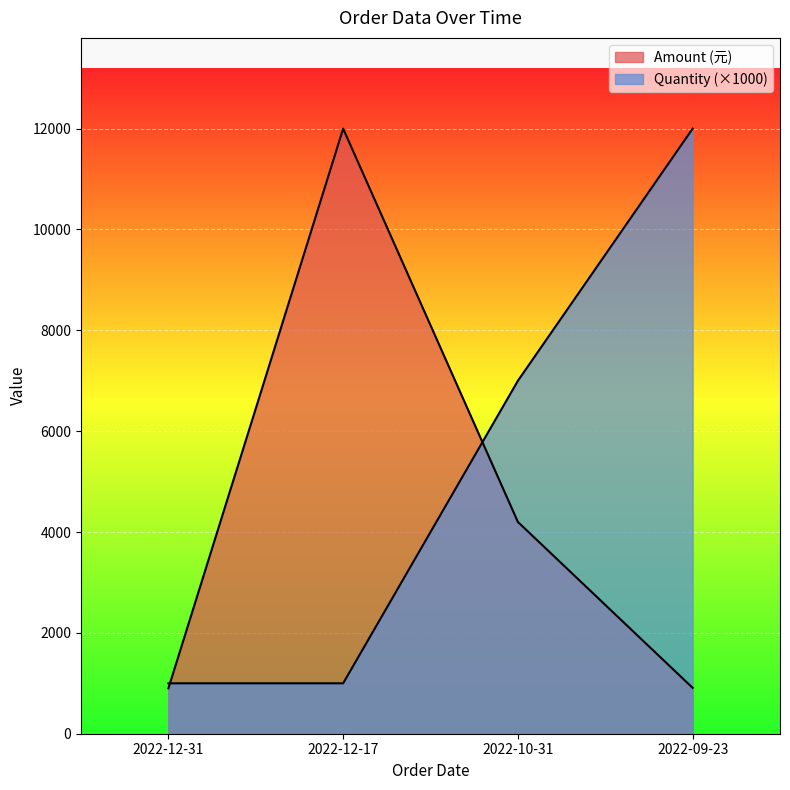

Rank the series by their average value, from lowest to highest.

Amount (元), Quantity